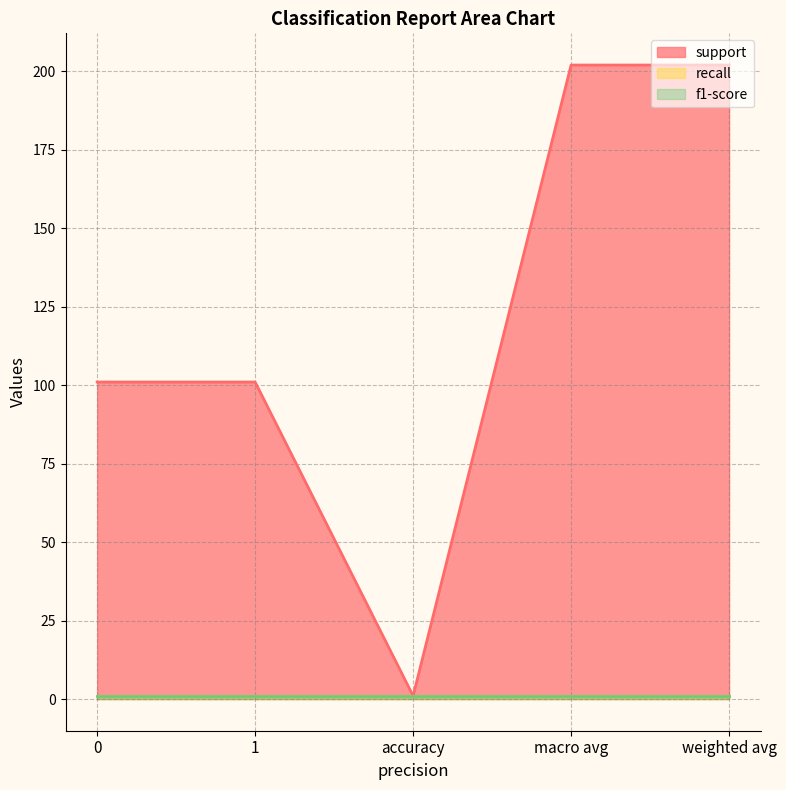

Reading right to left, what are all the values shown in this chart?

support: 202	202	1	101	101
recall: 1	1	1	1	1
f1-score: 1	1	1	1	1